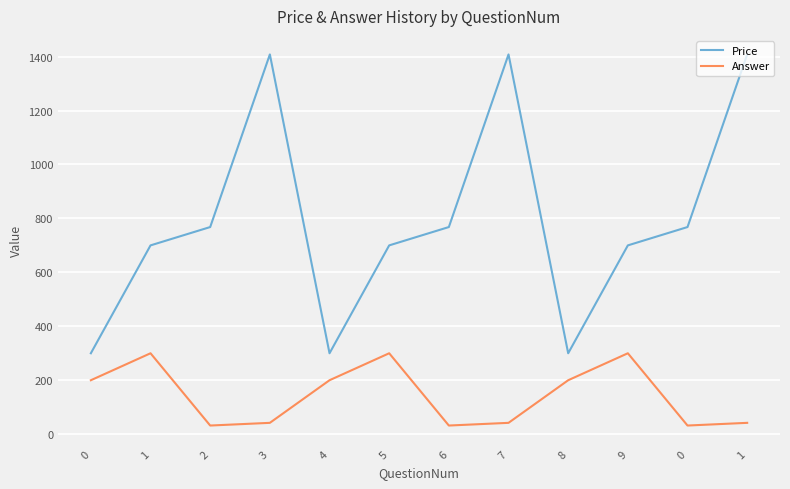

Reading left to right, extract all data points from this chart.

Price: 0=300	1=700	2=768	3=1408	4=300	5=700	6=768	7=1408	8=300	9=700	0=768	1=1408
Answer: 0=200	1=300	2=32	3=42	4=200	5=300	6=32	7=42	8=200	9=300	0=32	1=42